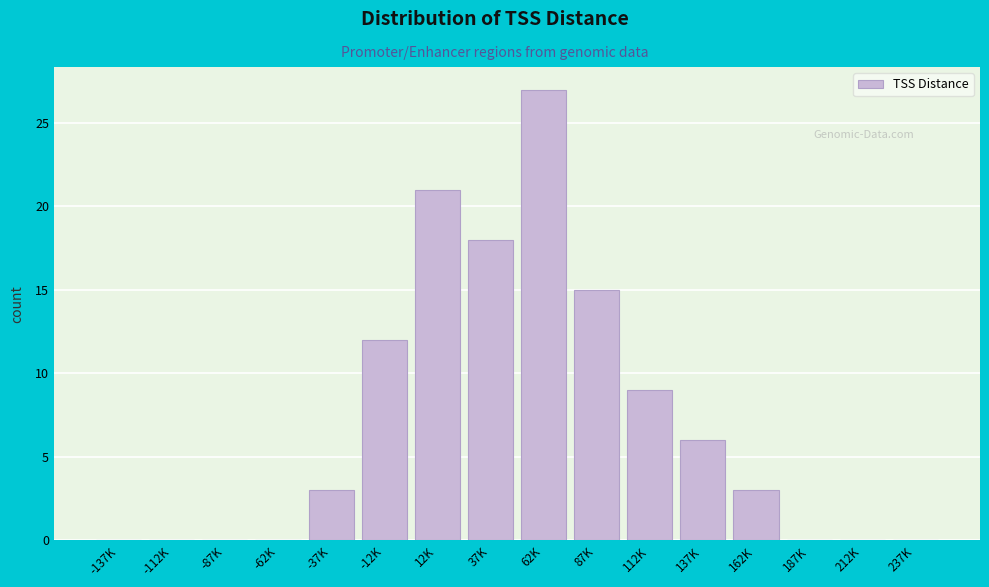

Reading left to right, what are all the values shown in this chart?

-137K=0	-112K=0	-87K=0	-62K=0	-37K=3	-12K=12	12K=21	37K=18	62K=27	87K=15	112K=9	137K=6	162K=3	187K=0	212K=0	237K=0